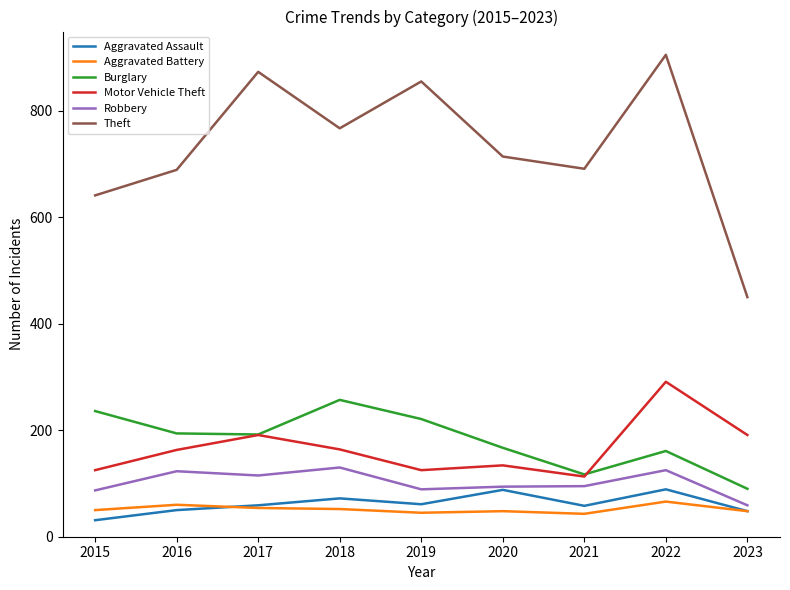

Does the chart have visible grid lines?

No